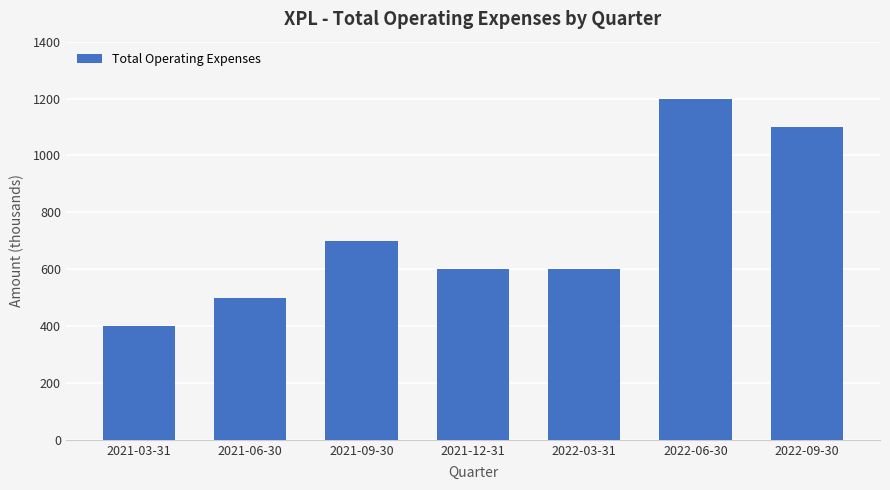

What is the smallest value displayed?

400